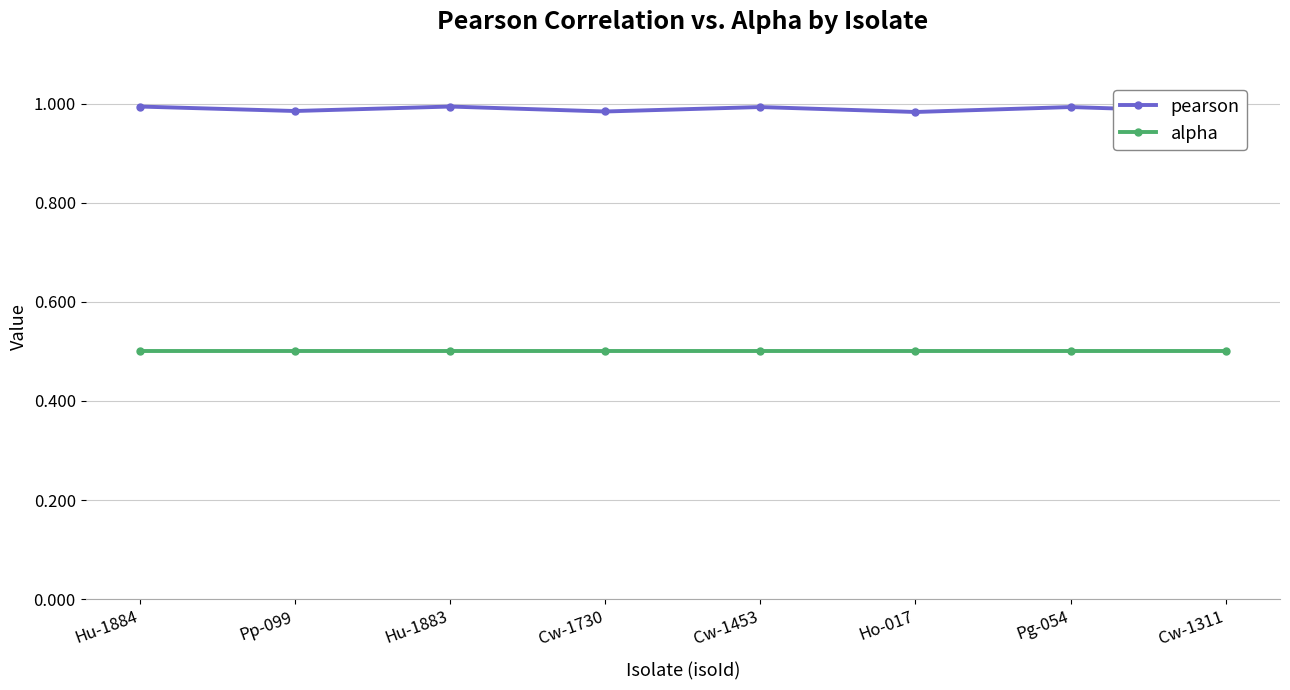

Does the chart have visible grid lines?

Yes